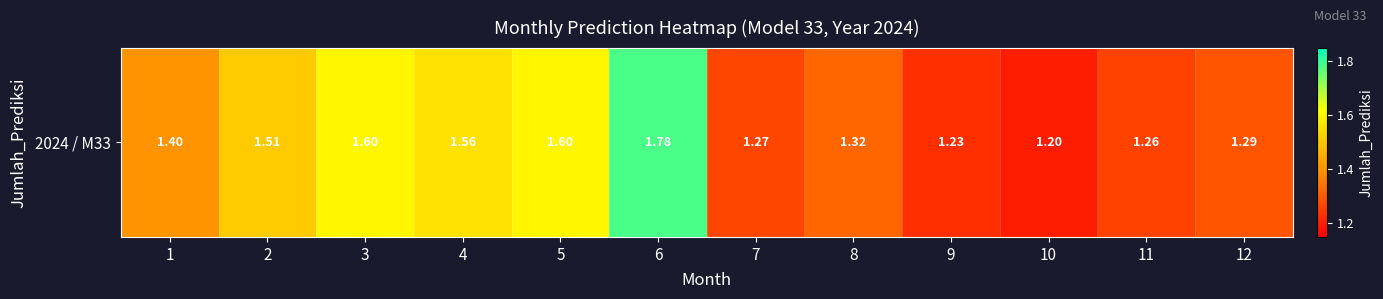

Reading right to left, transcribe all the data shown in this chart.

1.3	1.3	1.2	1.2	1.3	1.3	1.8	1.6	1.6	1.6	1.5	1.4